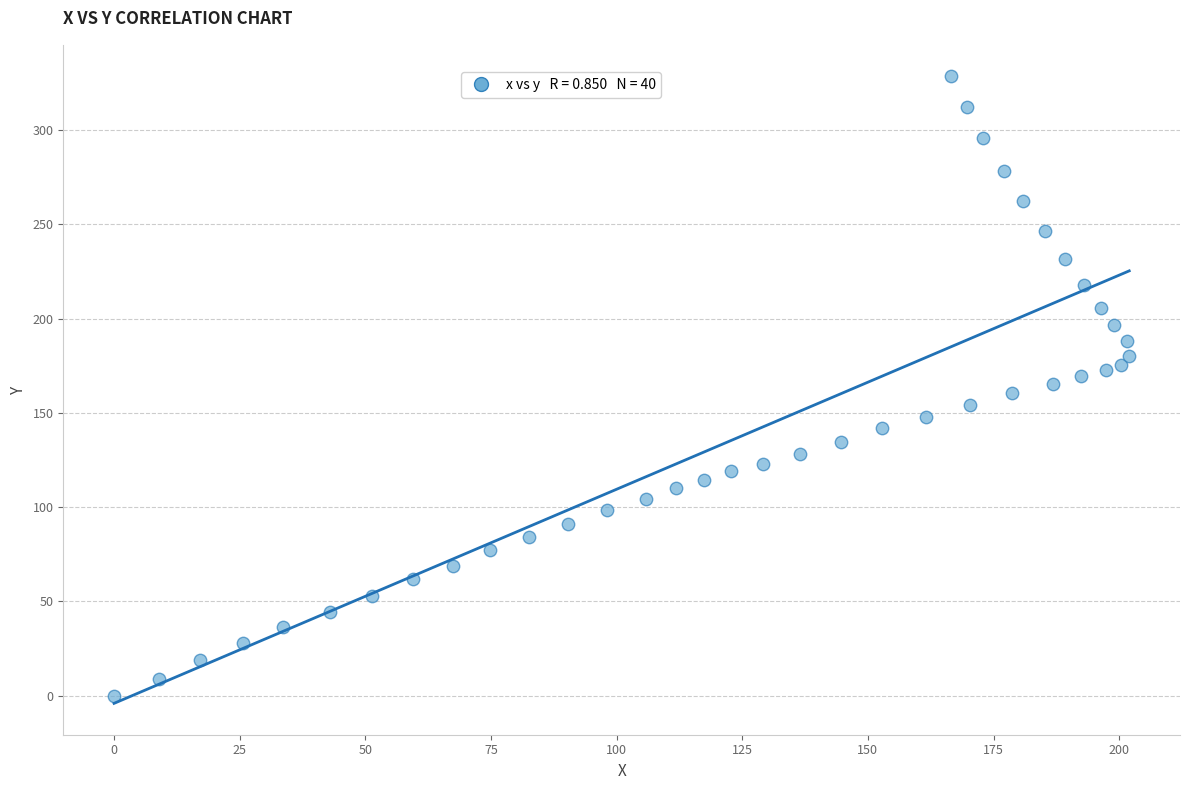

What is the range of Y values (max minus min)?

328.5